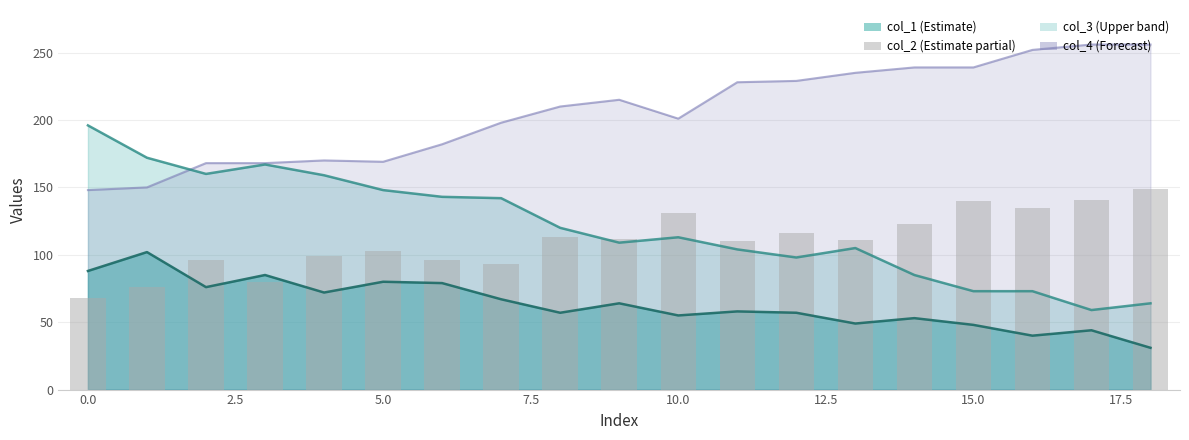

How many bars are there in total?

19